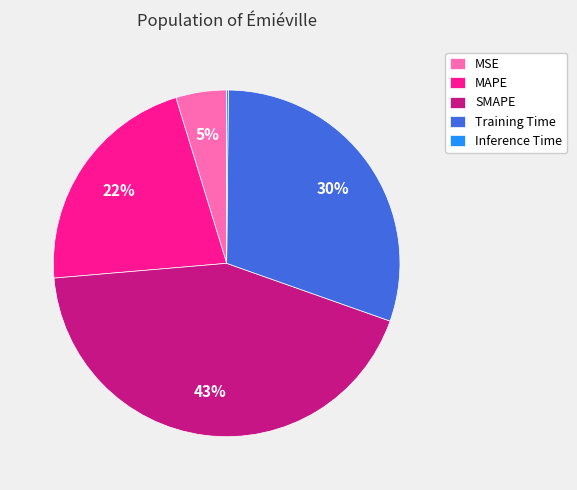

Which slice is the largest?

SMAPE